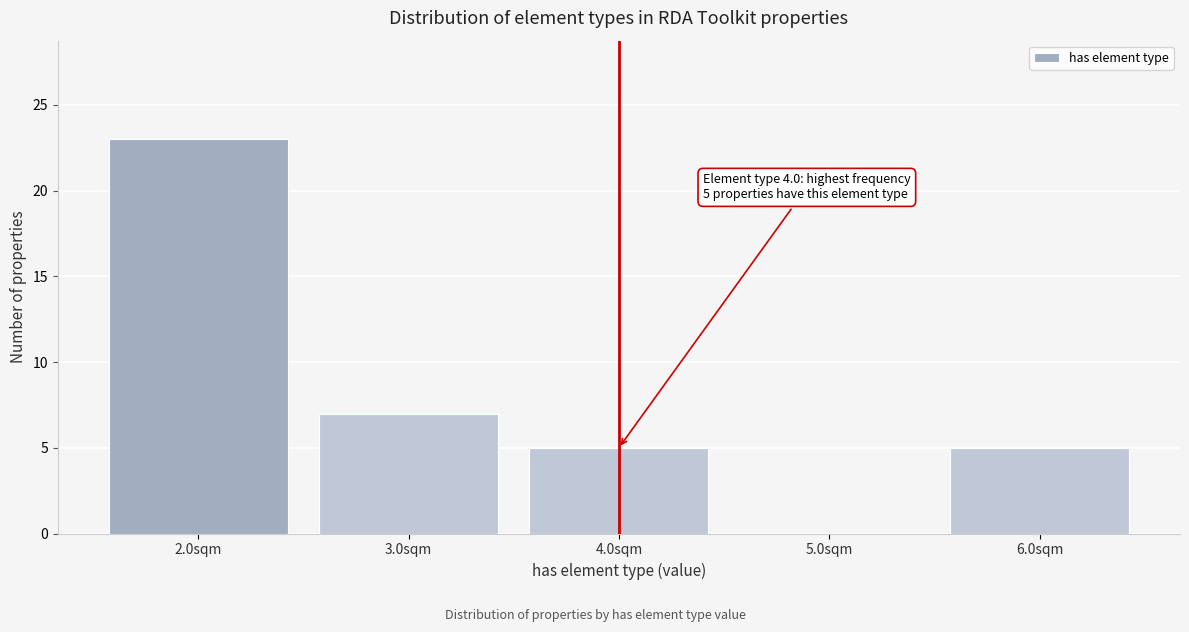

Reading left to right, list all the values displayed in this chart.

2.0sqm=23	3.0sqm=7	4.0sqm=5	5.0sqm=0	6.0sqm=5